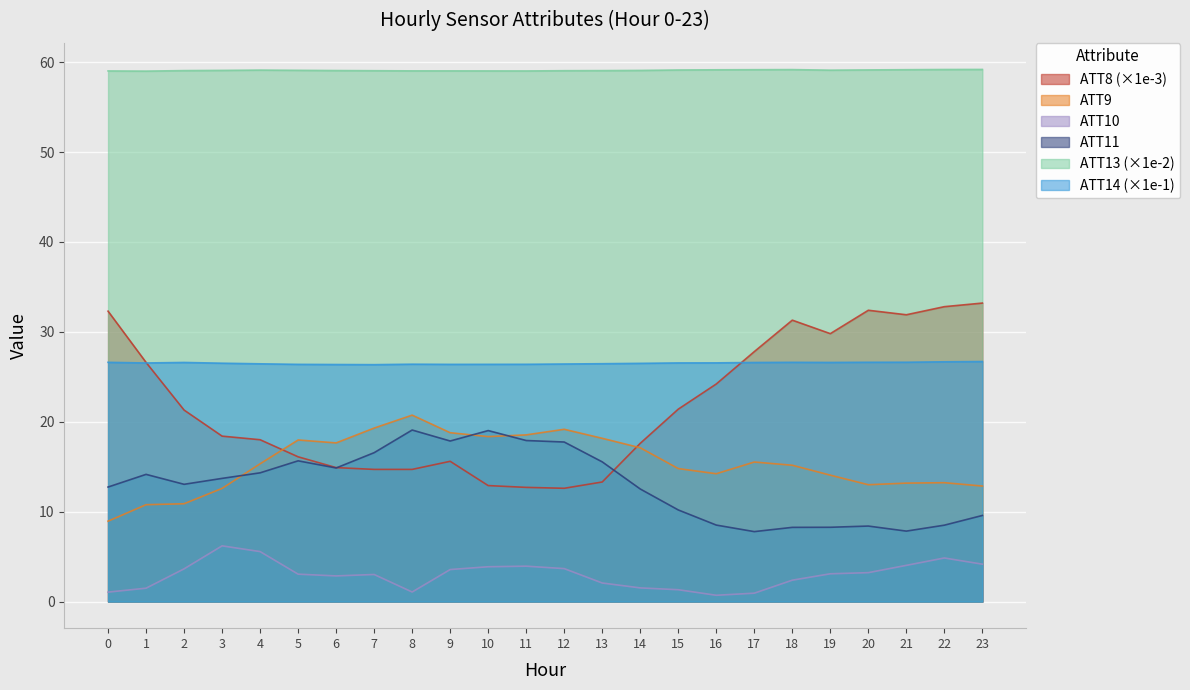

Reading left to right, transcribe all the data shown in this chart.

ATT8: 32.3	26.6	21.3	18.4	18.0	16.1	14.9	14.7	14.7	15.6	12.9	12.7	12.6	13.3	17.6	21.4	24.2	27.8	31.3	29.8	32.4	31.9	32.8	33.2
ATT9: 8.9	10.8	10.9	12.6	15.3	18.0	17.6	19.3	20.7	18.8	18.3	18.5	19.2	18.2	17.1	14.8	14.2	15.5	15.2	14.1	13.0	13.2	13.2	12.8
ATT10: 1.0	1.5	3.6	6.2	5.6	3.0	2.9	3.0	1.1	3.6	3.9	3.9	3.7	2.1	1.5	1.3	0.7	0.9	2.4	3.1	3.2	4.0	4.8	4.2
ATT11: 12.7	14.1	13.0	13.7	14.3	15.7	14.9	16.6	19.1	17.9	19.0	17.9	17.7	15.5	12.5	10.2	8.5	7.8	8.3	8.3	8.4	7.8	8.5	9.6
ATT13: 59.0	59.0	59.1	59.1	59.1	59.1	59.1	59.0	59.0	59.0	59.0	59.0	59.0	59.1	59.1	59.1	59.1	59.2	59.2	59.1	59.1	59.2	59.2	59.2
ATT14: 26.6	26.5	26.6	26.5	26.4	26.4	26.4	26.4	26.4	26.4	26.4	26.4	26.4	26.5	26.5	26.5	26.5	26.6	26.6	26.6	26.6	26.6	26.7	26.7